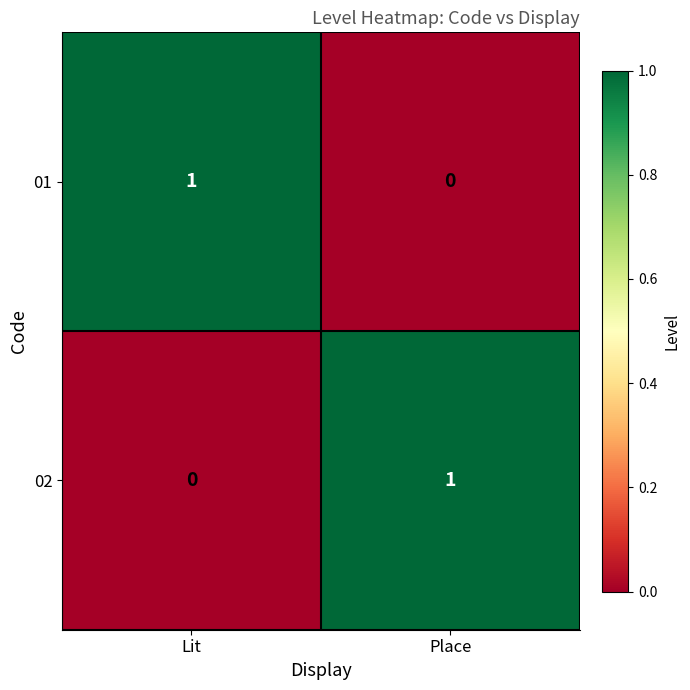

How many data points does each series have?

2